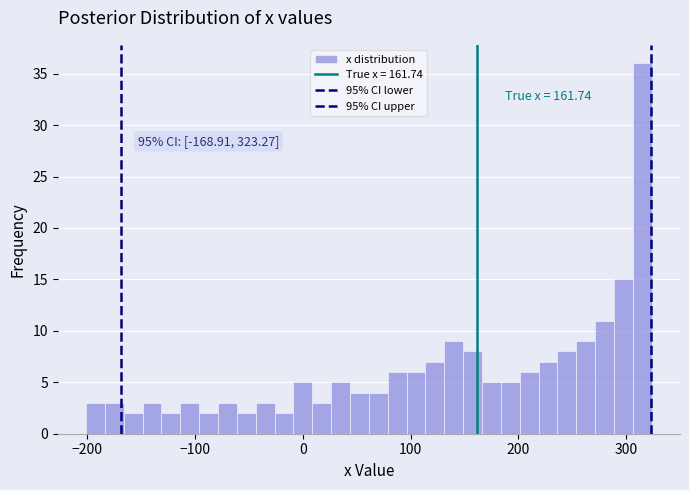

Read against the x-axis, roughly where is the centre of the tallest bar?

310